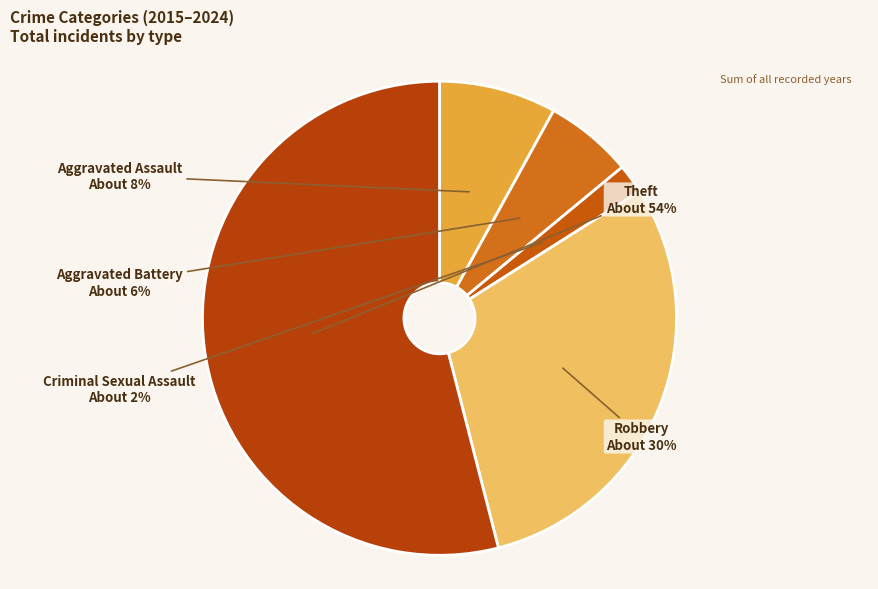

Between Theft and Aggravated Battery, which is larger?

Theft